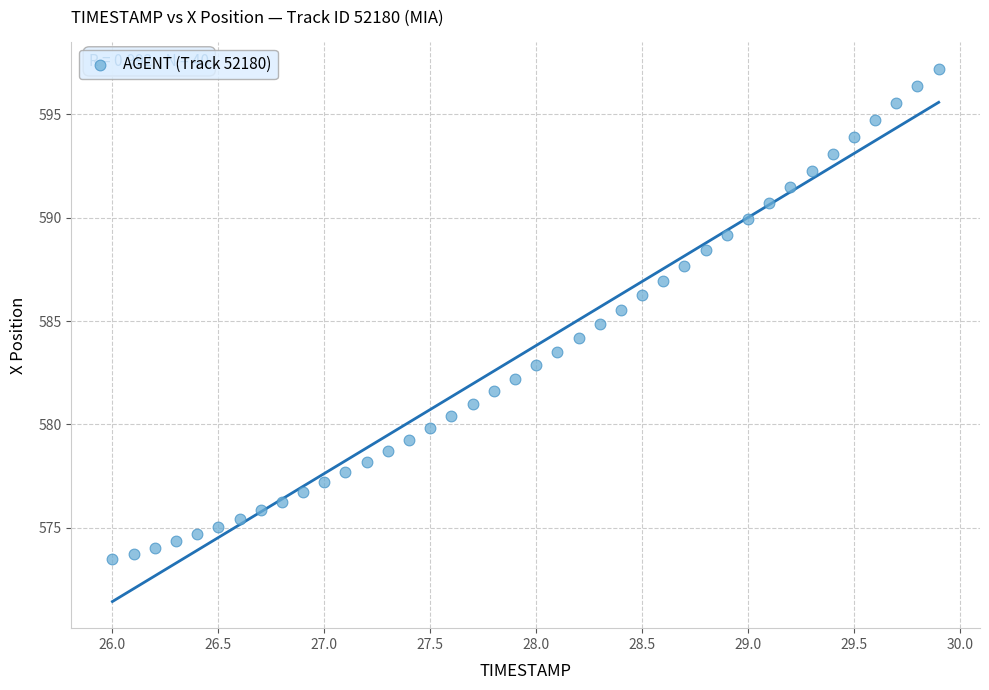

What is the range of Y values (max minus min)?

23.7